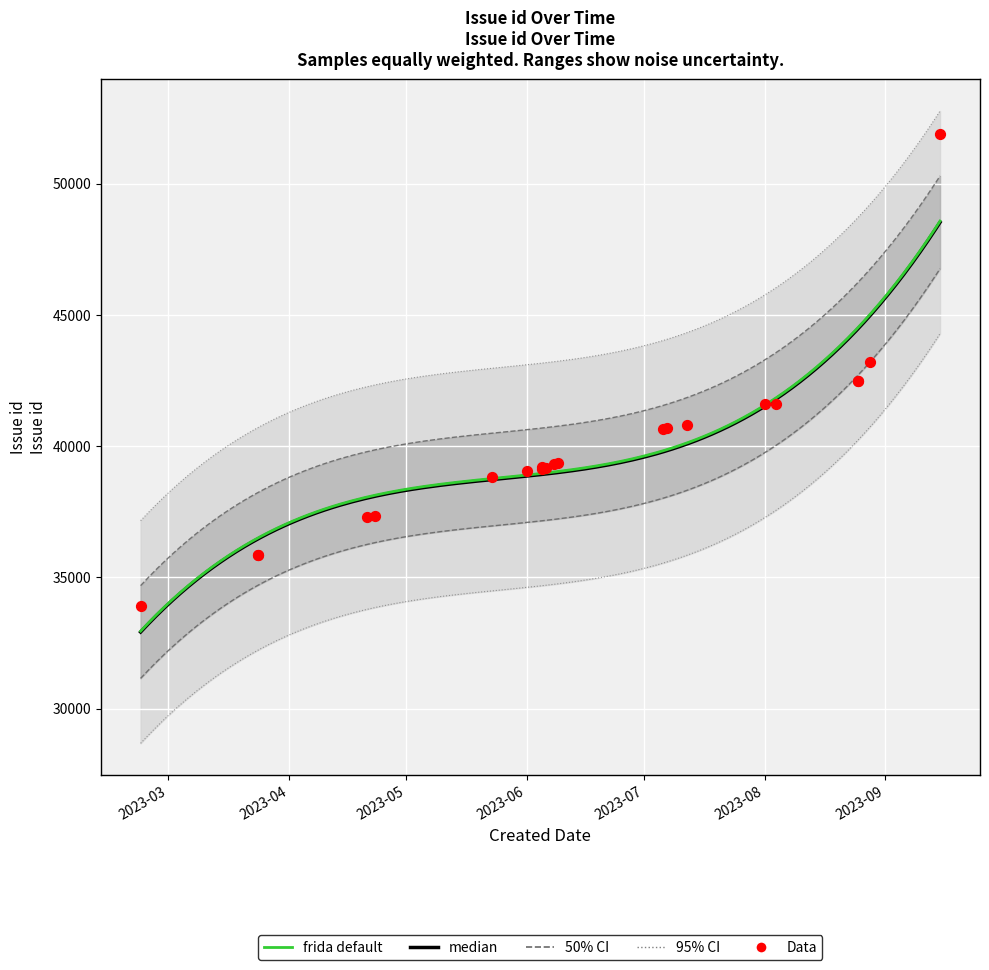

What is the change in value from 2023-07-07 to 2023-08-25?

+1787